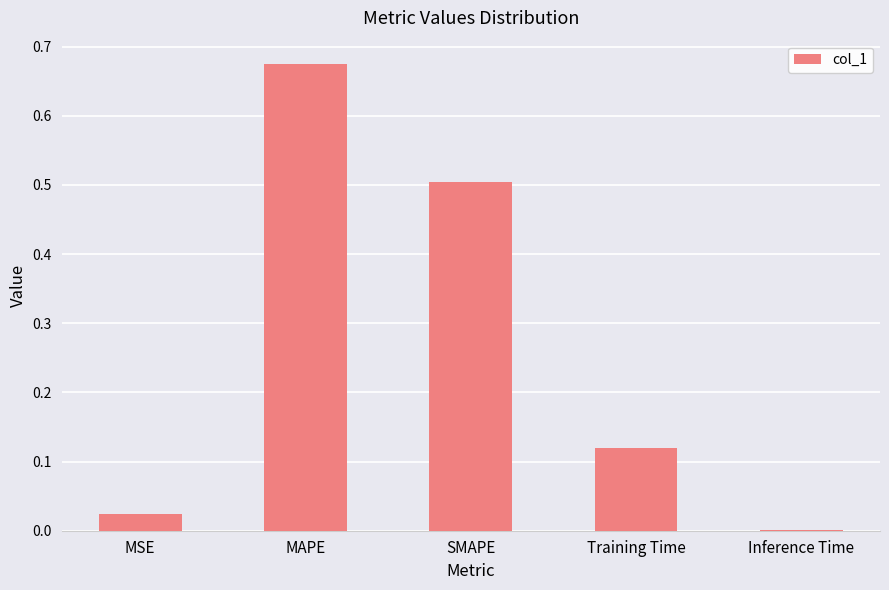

The value at MAPE is 1.0. True or false?

False